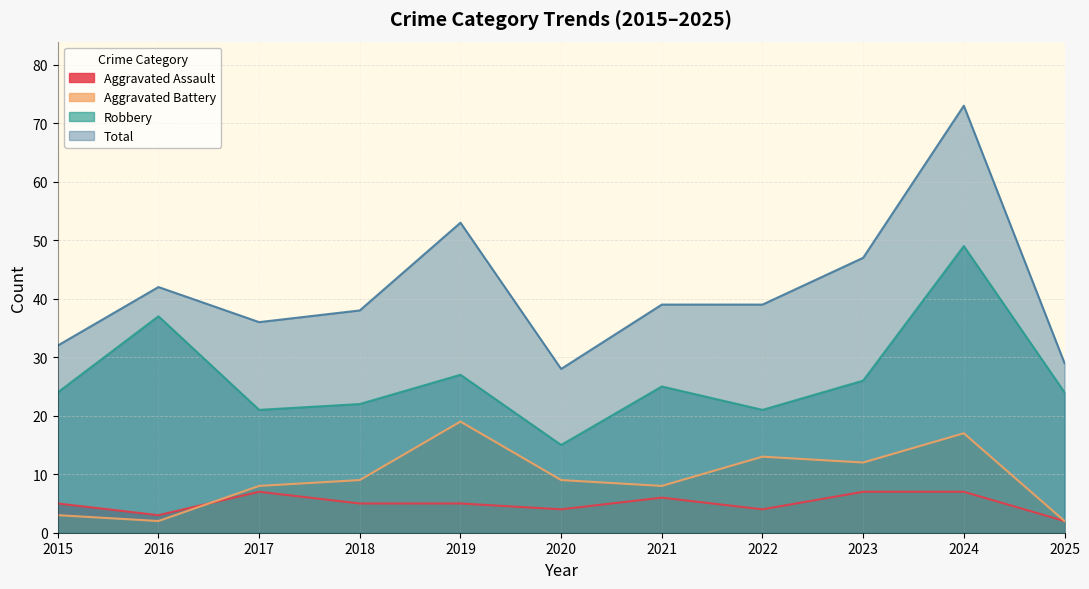

Count the Aggravated Assault values in the range 4 to 7.

9